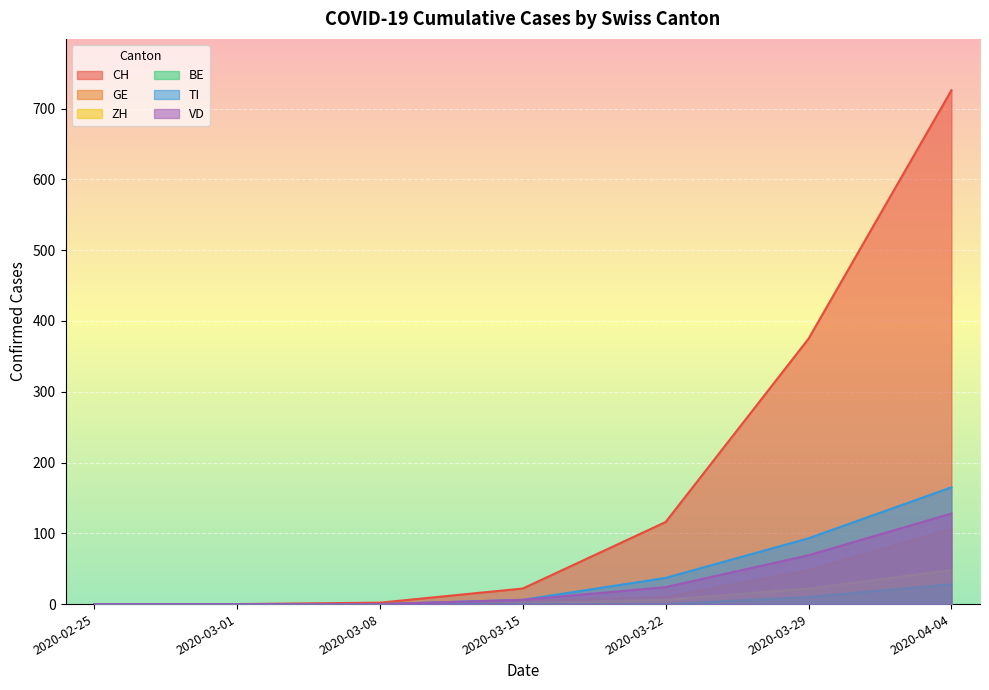

Is it true that GE equals 67 at 2020-03-29?

False